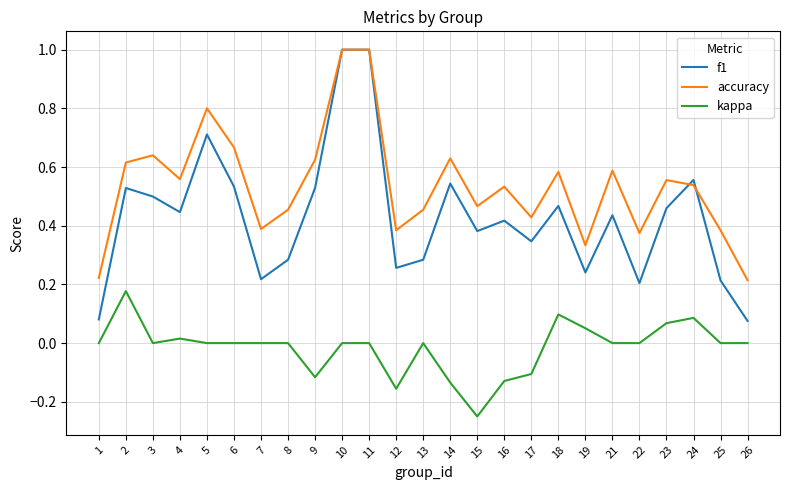

Between 12 and 14, which series saw the biggest shift?

f1